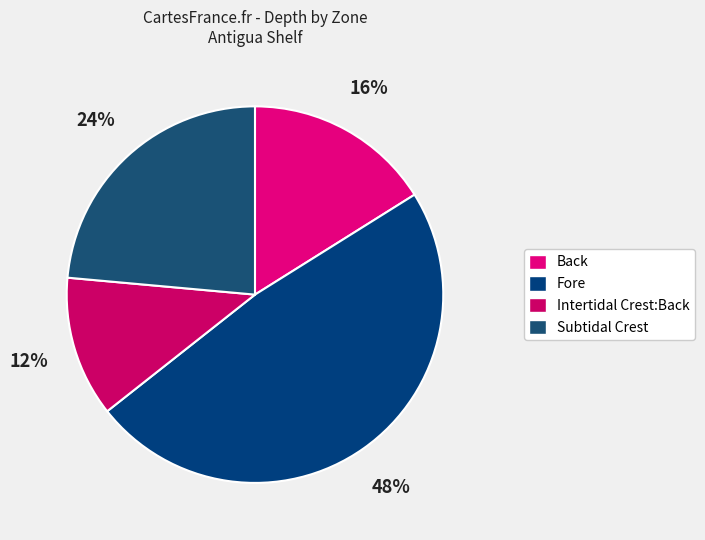

How many slices are in this pie chart?

4